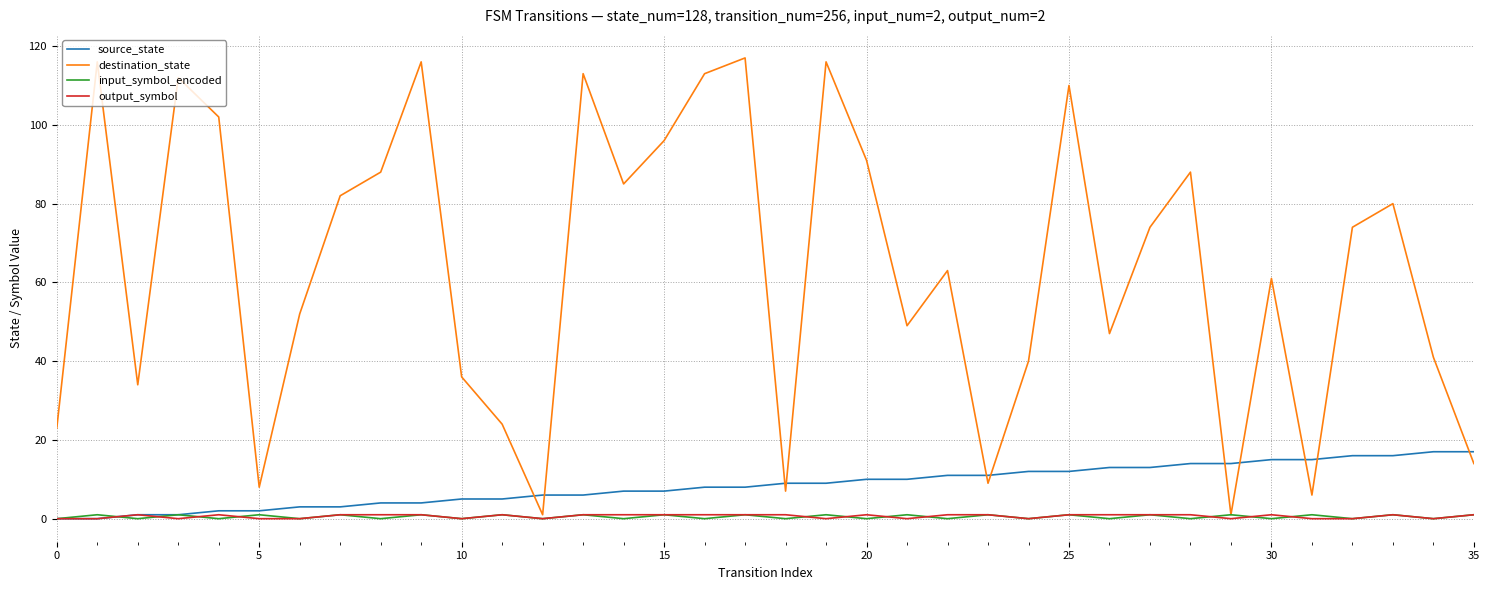

Reading left to right, transcribe all the data shown in this chart.

source_state: 0	0	1	1	2	2	3	3	4	4	5	5	6	6	7	7	8	8	9	9	10	10	11	11	12	12	13	13	14	14	15	15	16	16	17	17
destination_state: 23	116	34	112	102	8	52	82	88	116	36	24	1	113	85	96	113	117	7	116	91	49	63	9	40	110	47	74	88	1	61	6	74	80	41	14
input_symbol_encoded: 0	1	0	1	0	1	0	1	0	1	0	1	0	1	0	1	0	1	0	1	0	1	0	1	0	1	0	1	0	1	0	1	0	1	0	1
output_symbol: 0	0	1	0	1	0	0	1	1	1	0	1	0	1	1	1	1	1	1	0	1	0	1	1	0	1	1	1	1	0	1	0	0	1	0	1